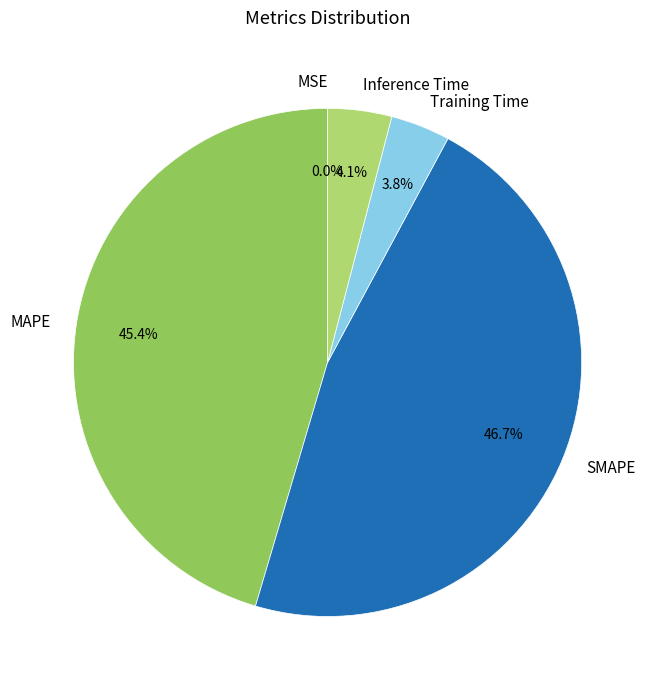

To the nearest percent, what percentage of the pie is Inference Time?

4%